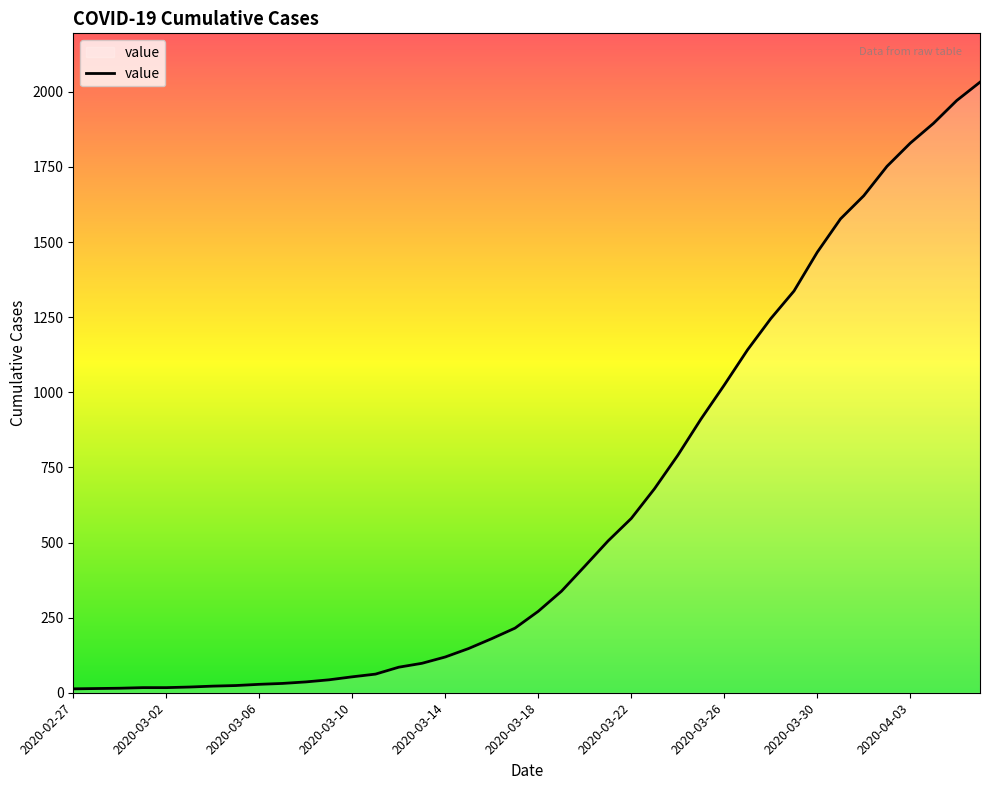

How many lines are shown in the chart?

1